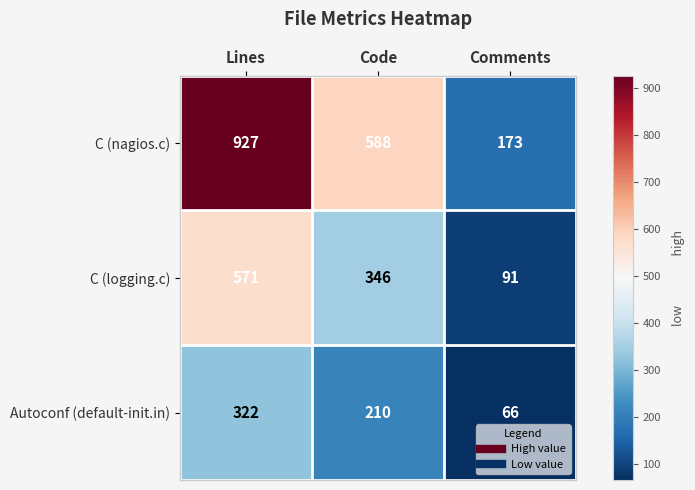

What is the sum of all Autoconf (default-init.in) values?

598